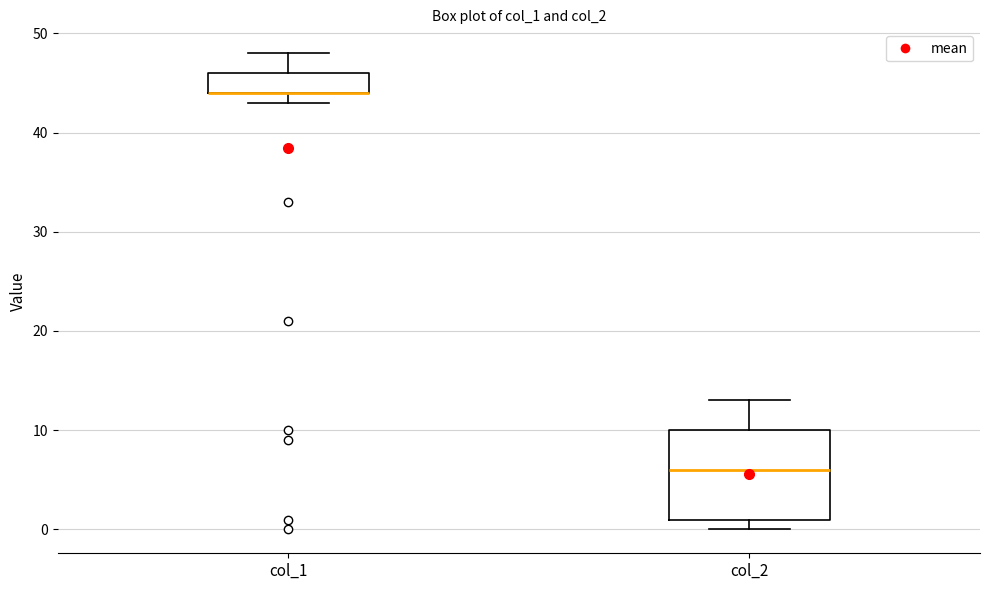

Reading left to right, transcribe this box plot: for each box, give where its median line is, the range the box spans, and where its two whiskers end, as read against the y-axis. The values are not printed on the chart, so give them approximately, as read against the axis.

col_1: median 44 (drawn on the box's lower edge), box 44 to 46, whiskers 43 to 48
col_2: median 6, box 1 to 10, whiskers 0 to 13